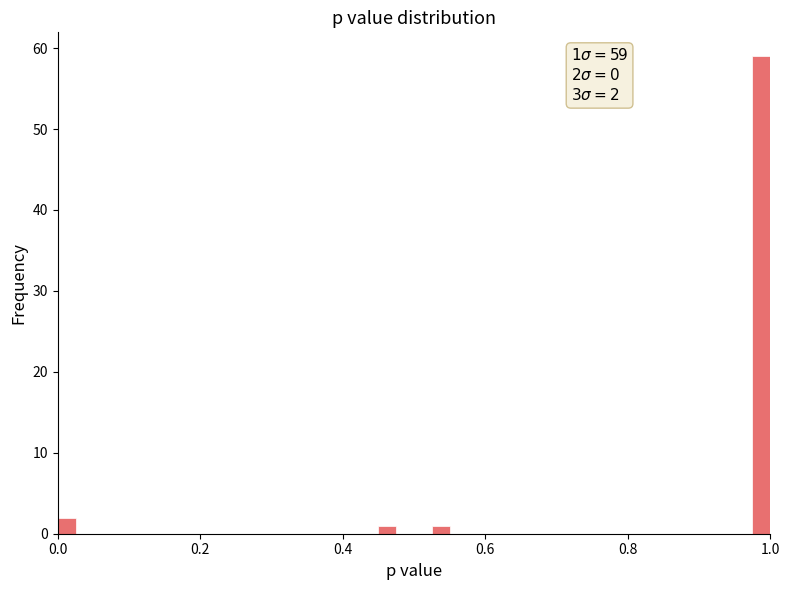

Read against the x-axis, roughly where is the centre of the tallest bar?

0.98